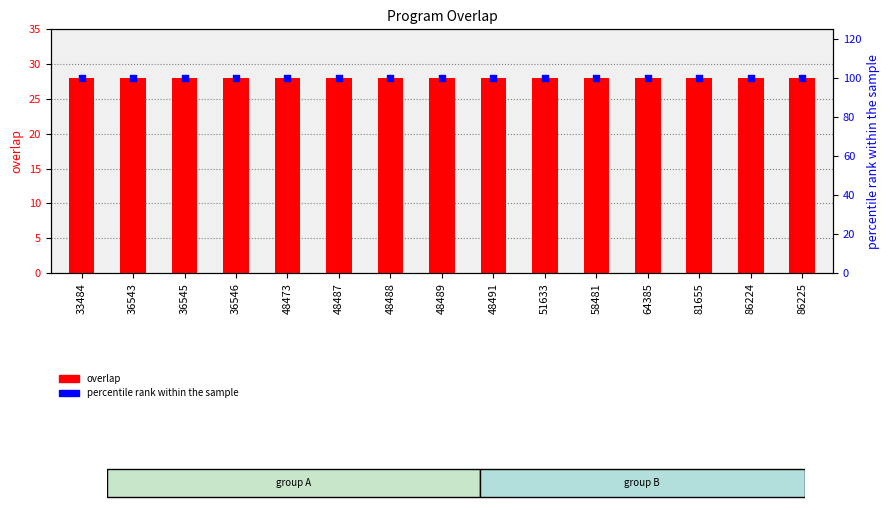

Is the value of overlap at 36543 greater than the value of percentile rank within the sample at 81655?

No